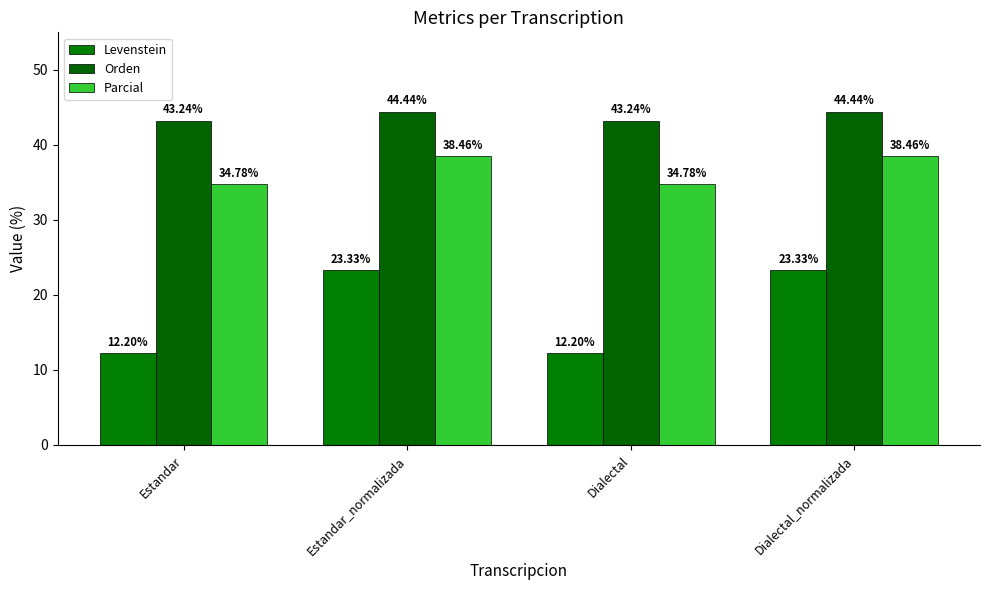

What is the greatest value displayed?

44.4